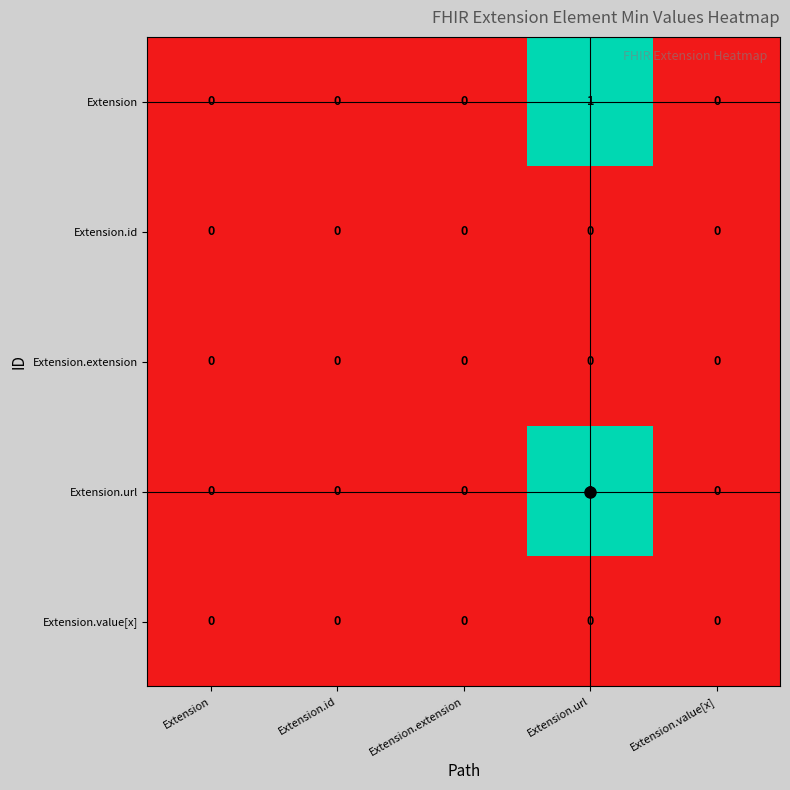

What is the maximum value shown in the chart?

1